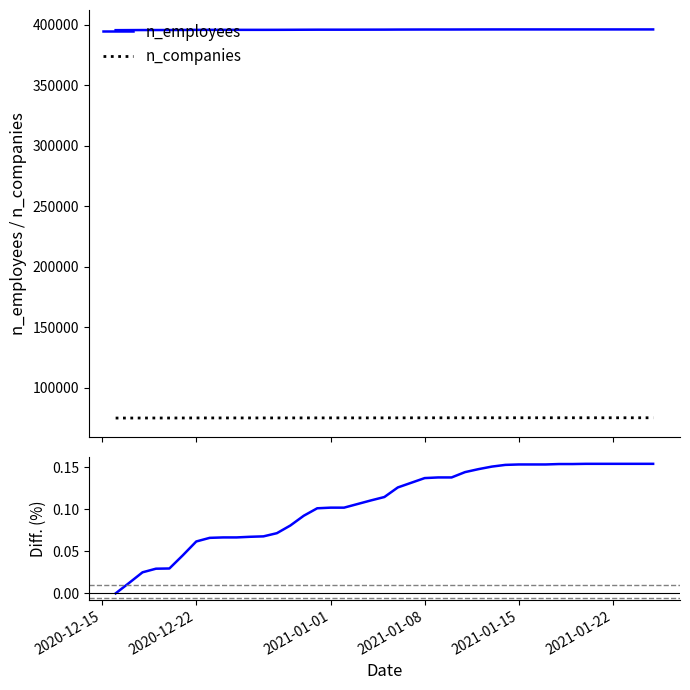

What is the lowest value of the n_companies series?

74881